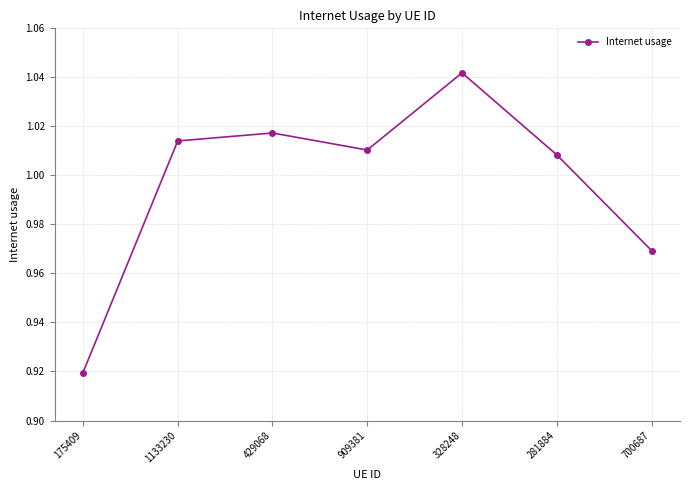

Which has a higher value, 1133230 or 909381?

1133230